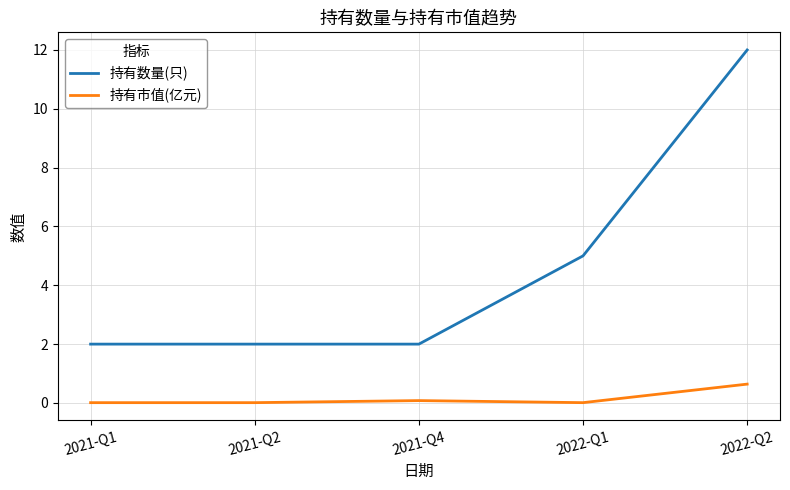

Is this an area chart (filled region under the line)?

No